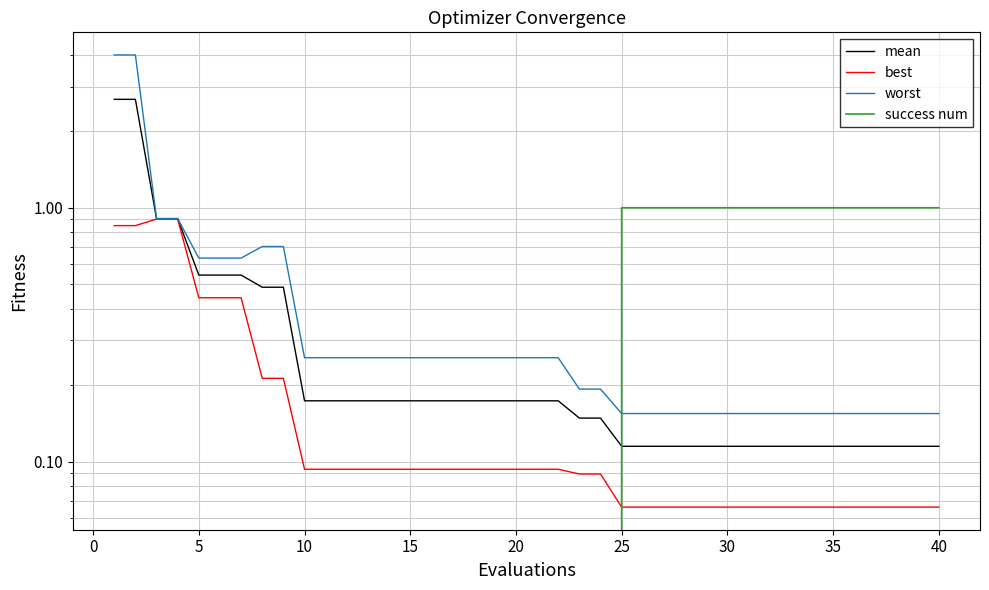

What is the greatest value displayed?

4.0